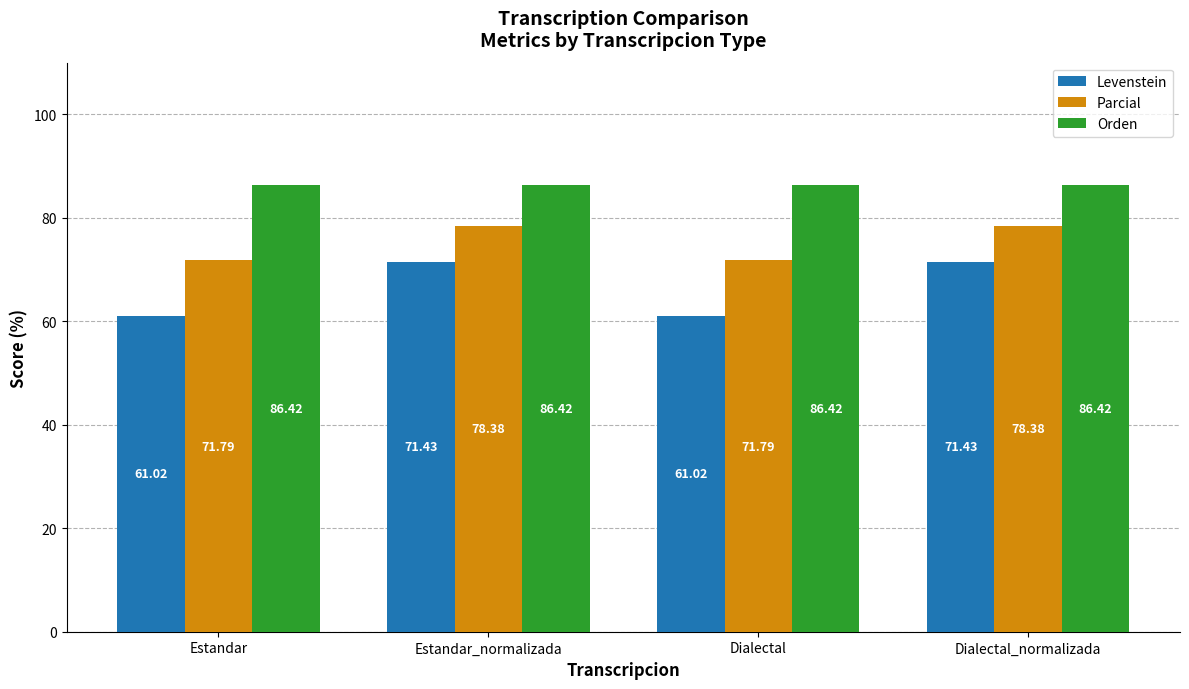

Which series has the largest total across all categories?

Orden